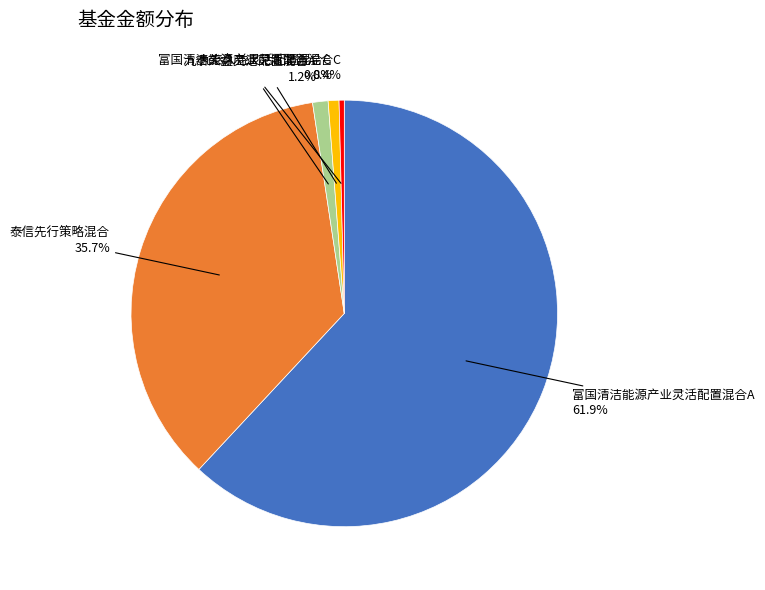

Is 富国清洁能源产业灵活配置混合A the majority of the pie?

Yes